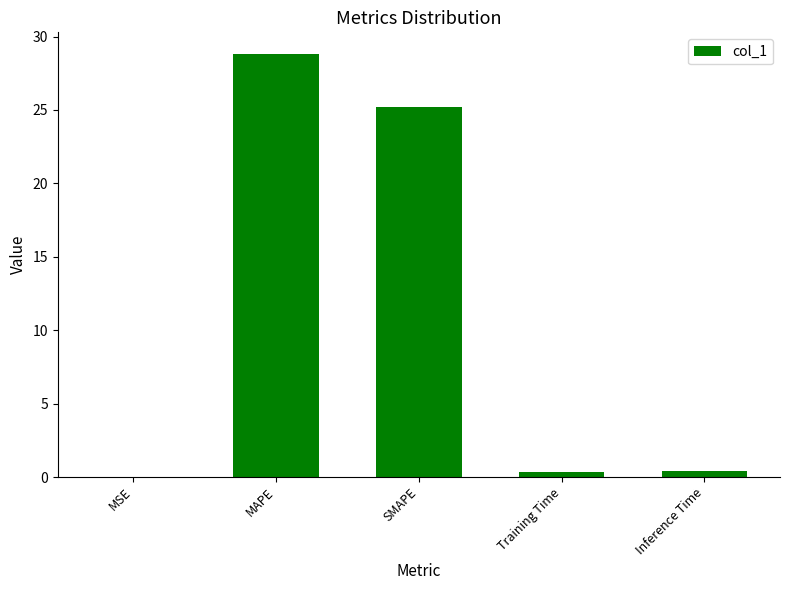

Which has a higher value, Inference Time or SMAPE?

SMAPE